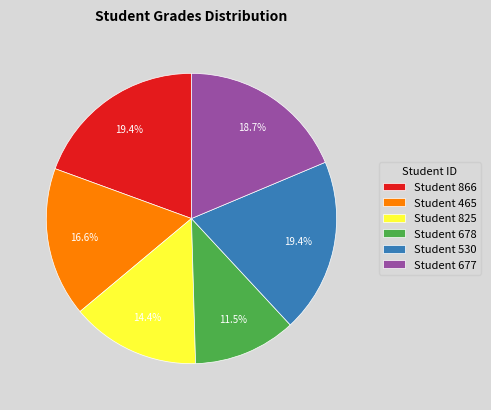

Count the number of slices in the pie.

6